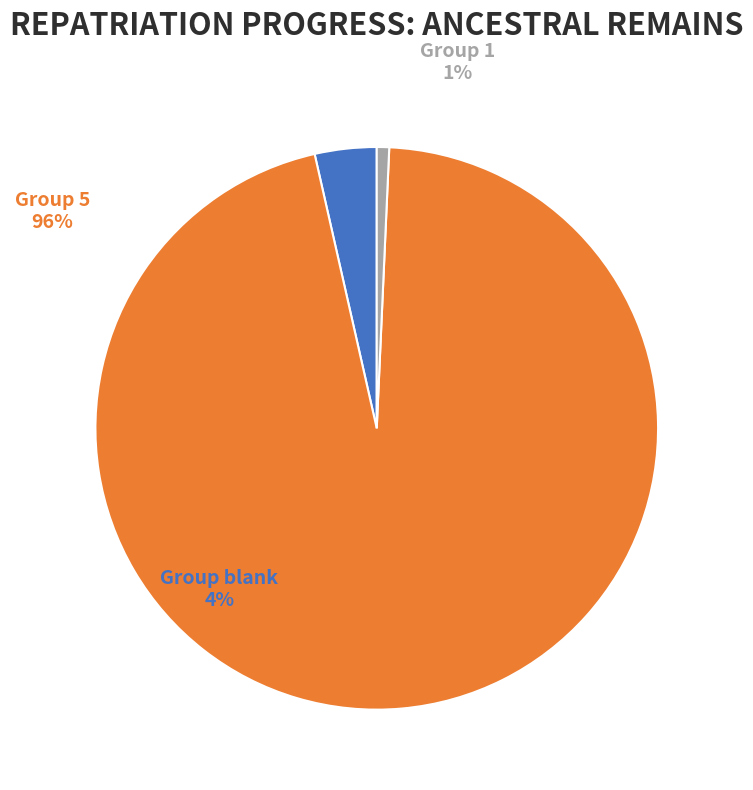

How many segments does this pie chart have?

3